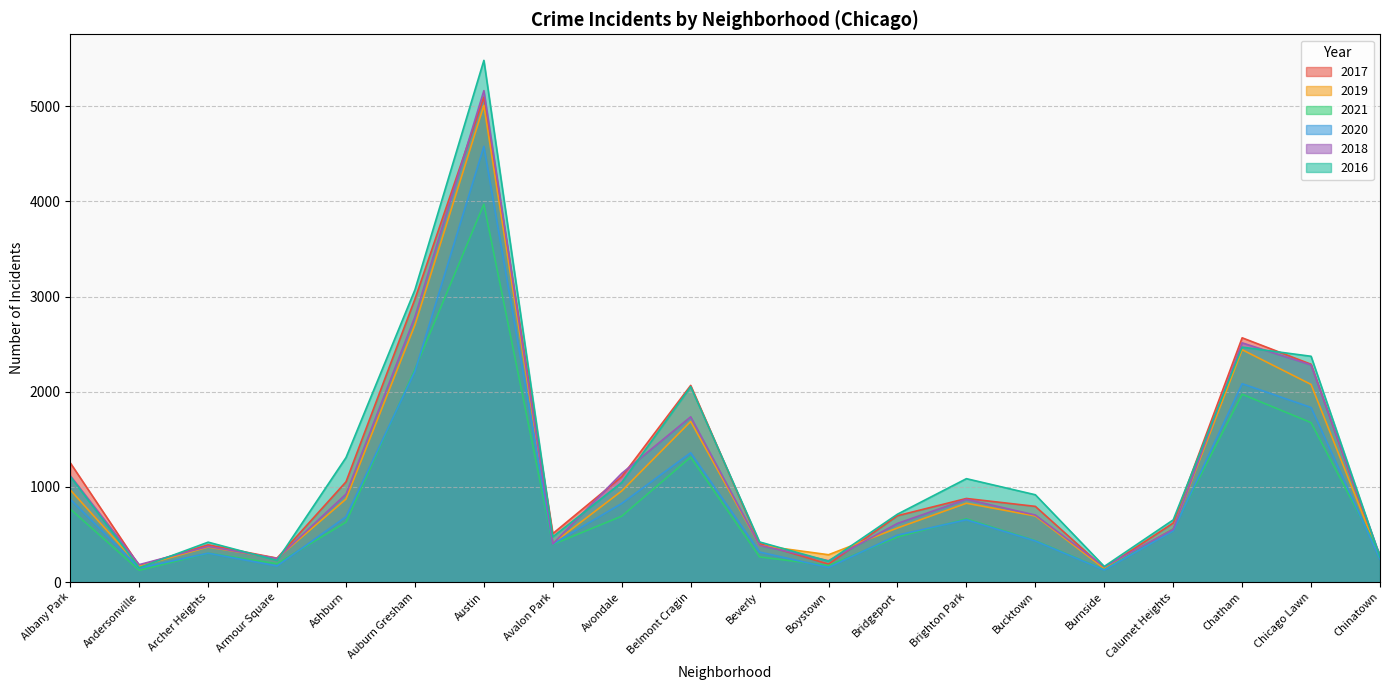

What is the label of the 20th point from the left?

Chinatown